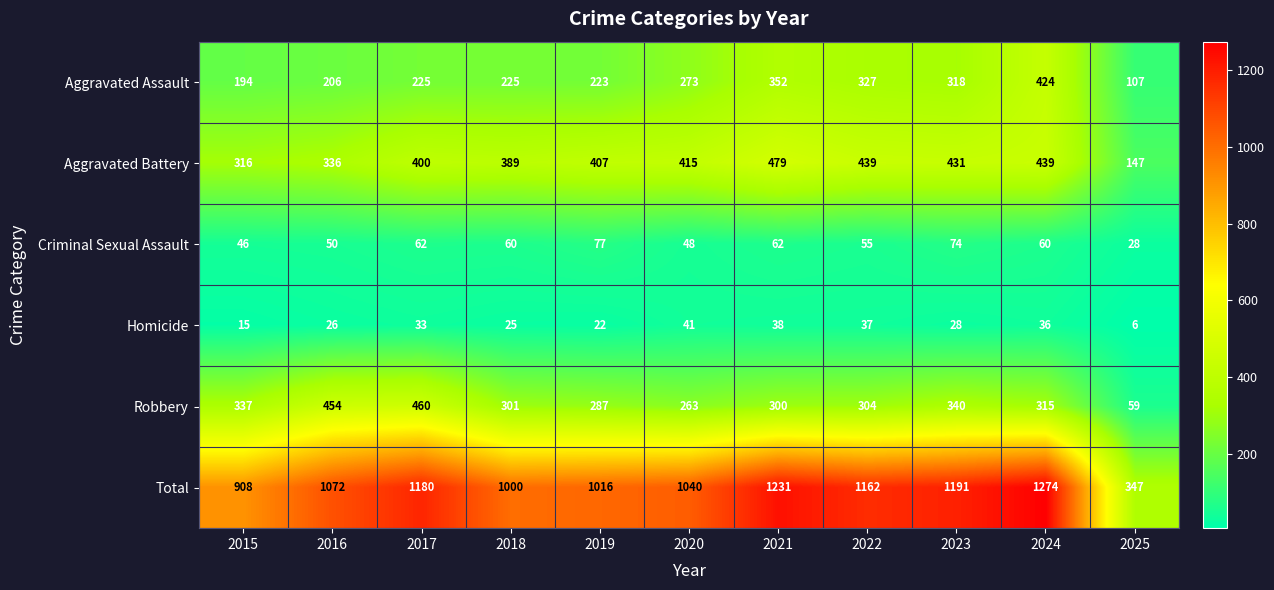

The value of Total at 2024 is 803. True or false?

False